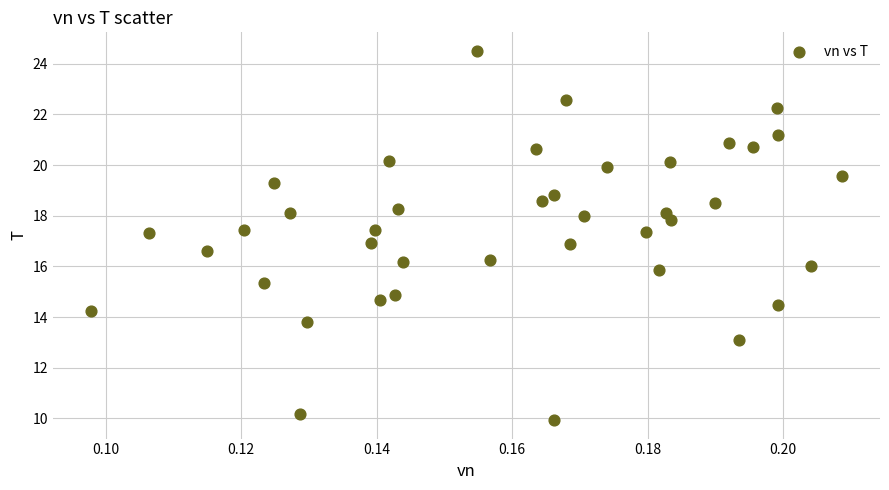

What is the range of Y values (max minus min)?

14.6